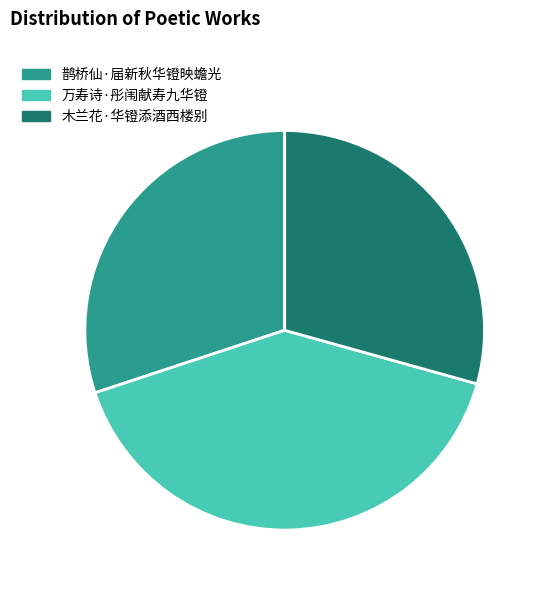

Do 鹊桥仙·届新秋华镫映蟾光 and 万寿诗·彤闱献寿九华镫 together represent more than half of the pie?

Yes